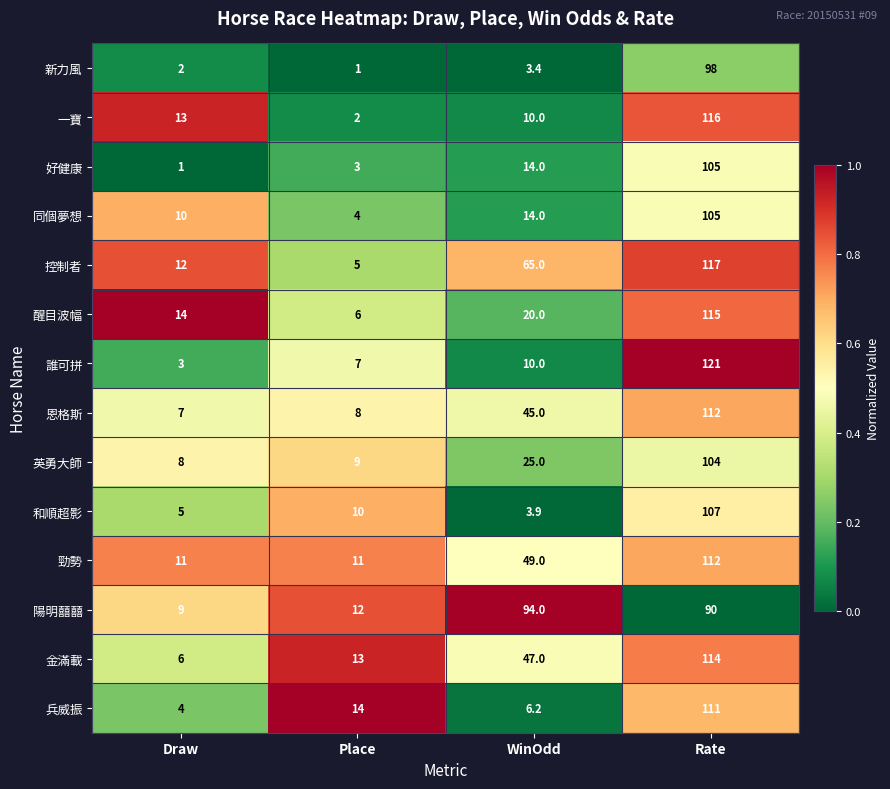

What is the total value across all series at Draw?

105.0